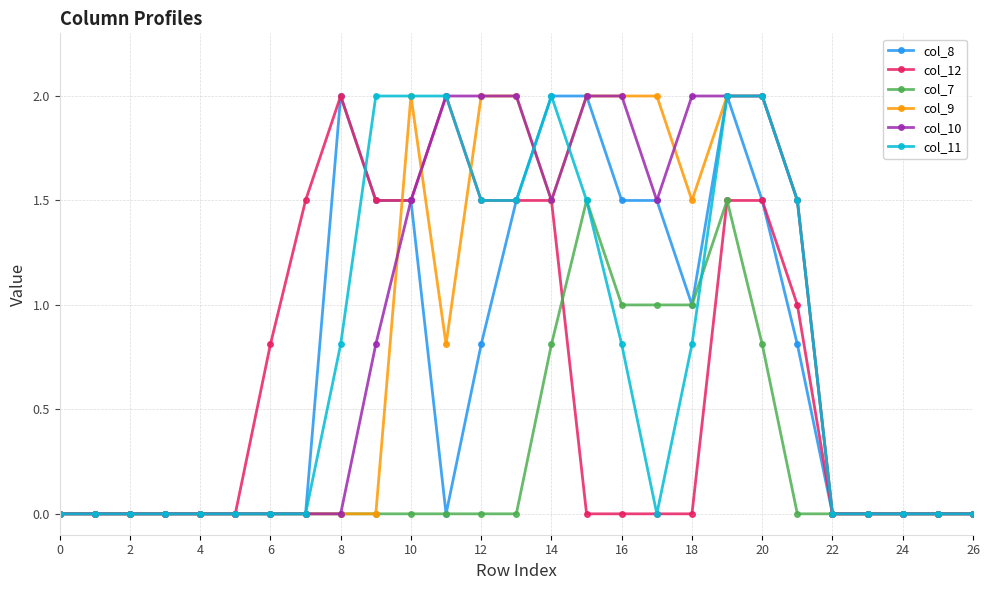

Does the chart display data point markers on the line(s)?

Yes